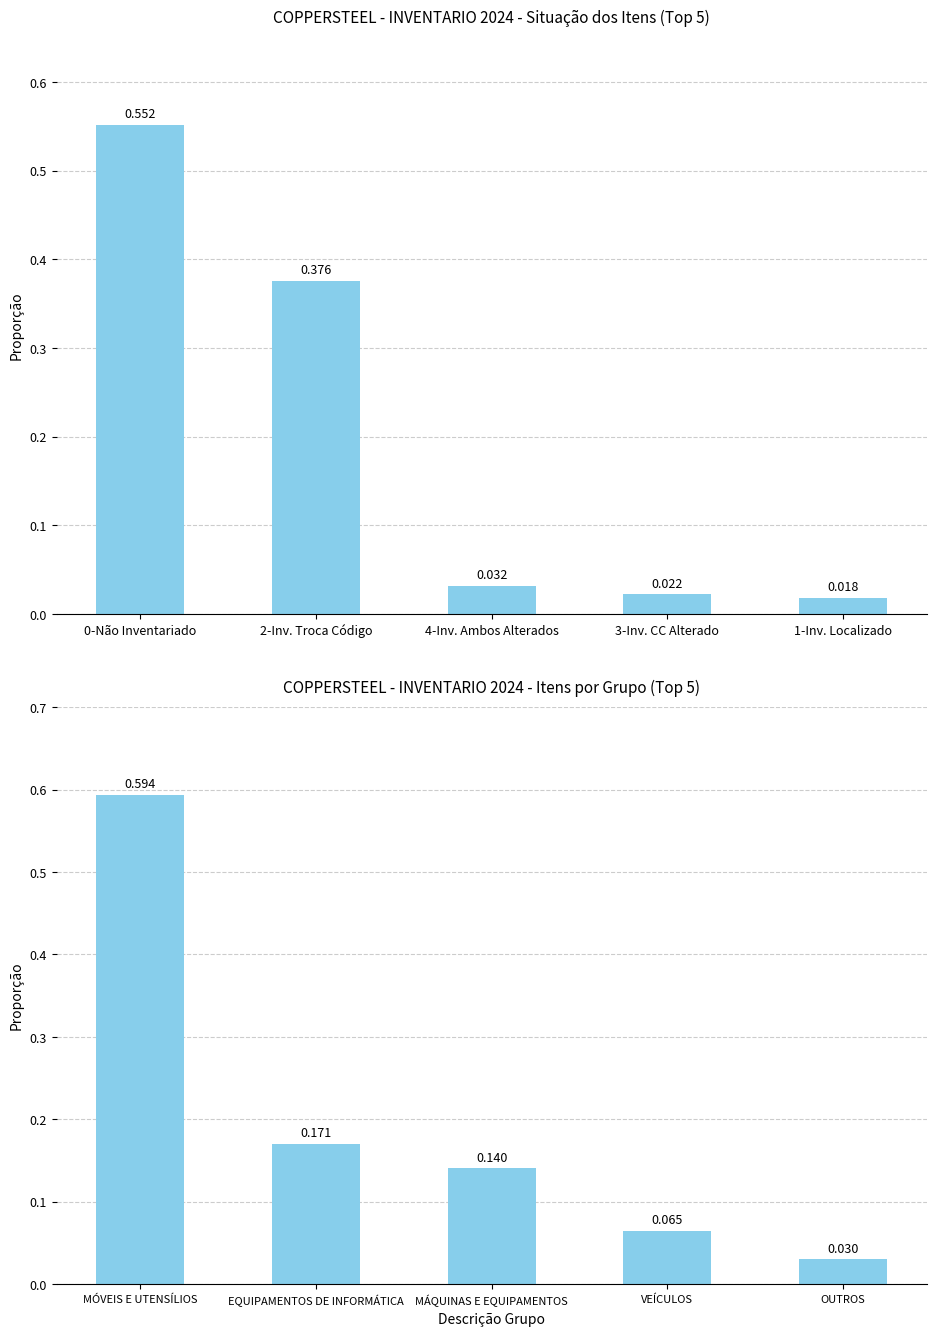

What is the label of the 2nd bar from the right?

3-Inv. CC Alterado